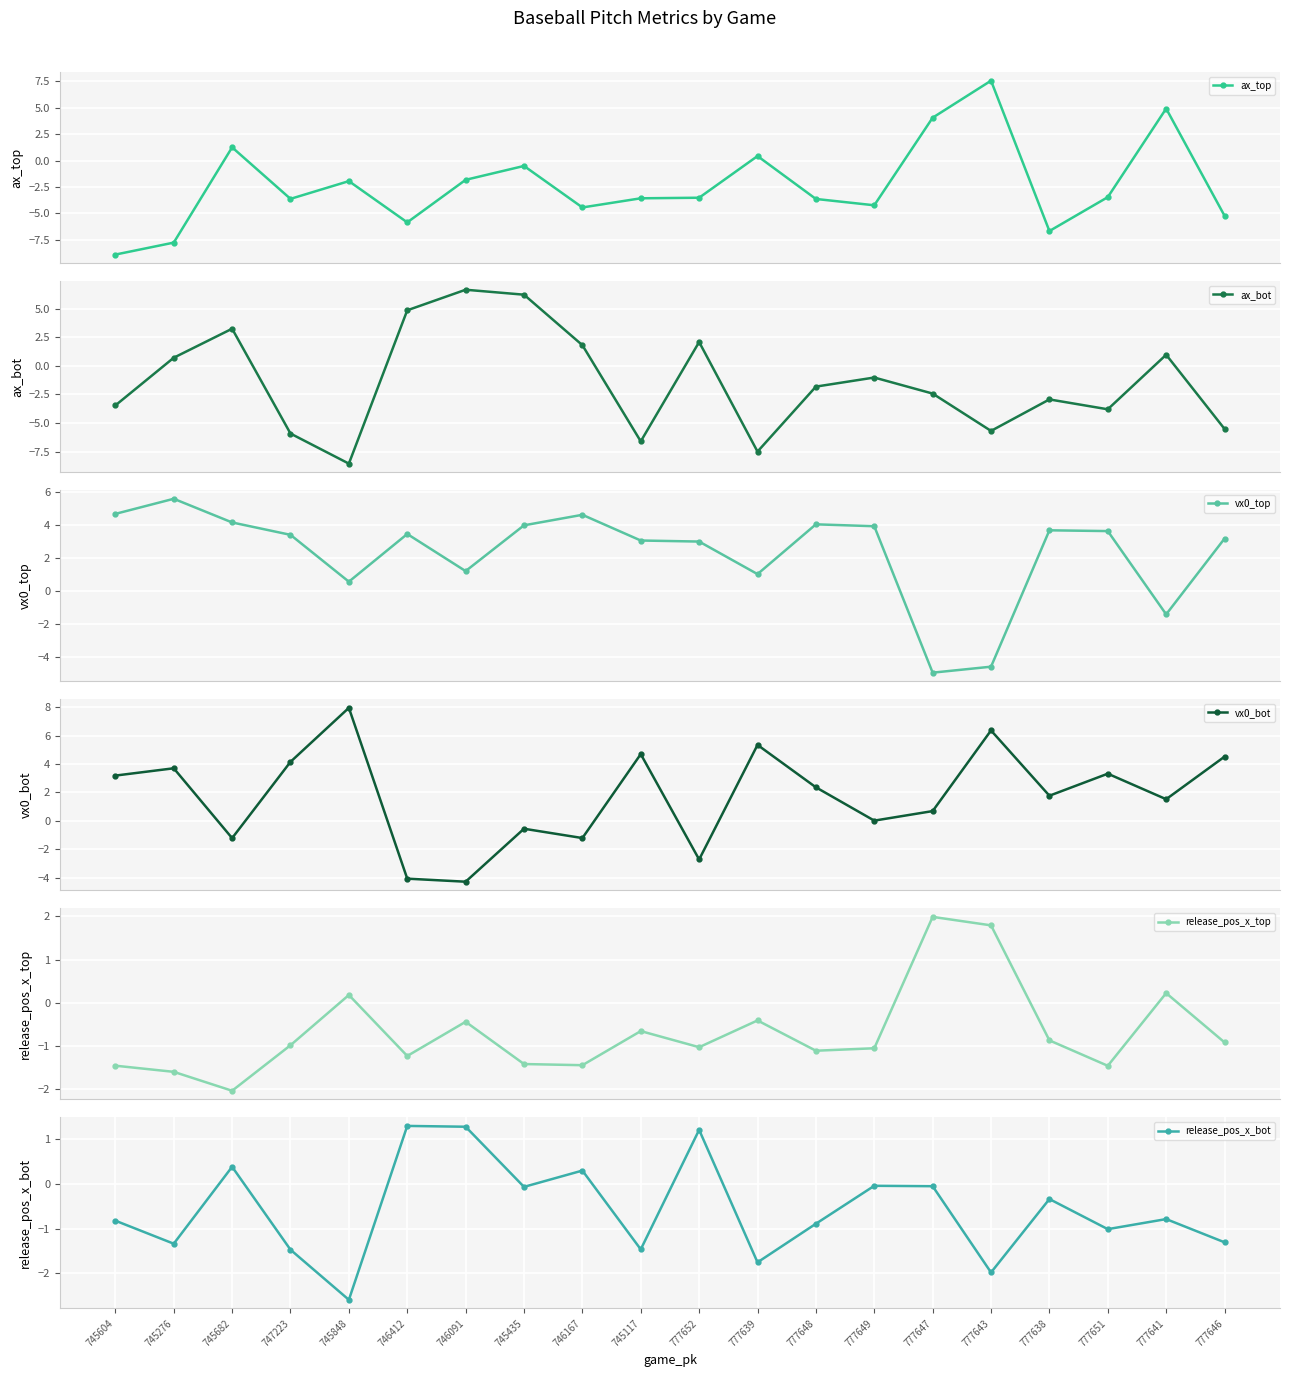

How many series are shown in this chart?

6